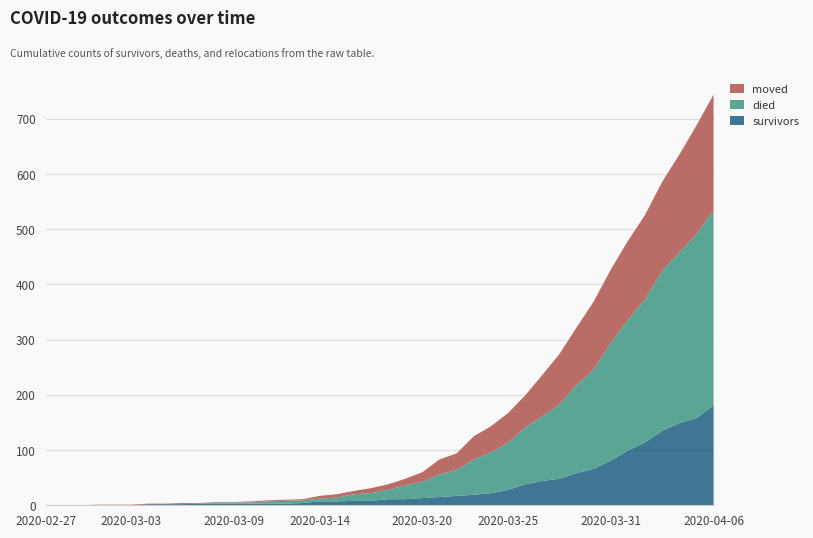

Reading right to left, transcribe all the data shown in this chart.

survivors: 2020-04-06=181	2020-04-05=158	2020-04-04=149	2020-04-03=135	2020-04-02=114	2020-04-01=99	2020-03-31=81	2020-03-30=66	2020-03-29=58	2020-03-28=48	2020-03-27=44	2020-03-26=38	2020-03-25=28	2020-03-24=22	2020-03-23=19	2020-03-22=17	2020-03-21=15	2020-03-20=13	2020-03-19=11	2020-03-18=11	2020-03-17=8	2020-03-16=8	2020-03-15=7	2020-03-14=7	2020-03-13=4	2020-03-12=3	2020-03-11=3	2020-03-10=3	2020-03-09=3	2020-03-08=3	2020-03-07=3	2020-03-06=2	2020-03-05=2	2020-03-04=2	2020-03-03=0	2020-03-02=0	2020-03-01=0	2020-02-29=0	2020-02-28=0	2020-02-27=0
died: 2020-04-06=353	2020-04-05=333	2020-04-04=309	2020-04-03=290	2020-04-02=259	2020-04-01=237	2020-03-31=213	2020-03-30=180	2020-03-29=160	2020-03-28=135	2020-03-27=117	2020-03-26=103	2020-03-25=85	2020-03-24=74	2020-03-23=64	2020-03-22=47	2020-03-21=41	2020-03-20=30	2020-03-19=25	2020-03-18=17	2020-03-17=14	2020-03-16=12	2020-03-15=7	2020-03-14=5	2020-03-13=5	2020-03-12=5	2020-03-11=4	2020-03-10=2	2020-03-09=2	2020-03-08=2	2020-03-07=0	2020-03-06=0	2020-03-05=0	2020-03-04=0	2020-03-03=0	2020-03-02=0	2020-03-01=0	2020-02-29=0	2020-02-28=0	2020-02-27=0
moved: 2020-04-06=210	2020-04-05=197	2020-04-04=177	2020-04-03=161	2020-04-02=153	2020-04-01=143	2020-03-31=133	2020-03-30=123	2020-03-29=104	2020-03-28=91	2020-03-27=75	2020-03-26=58	2020-03-25=54	2020-03-24=47	2020-03-23=42	2020-03-22=30	2020-03-21=27	2020-03-20=17	2020-03-19=12	2020-03-18=10	2020-03-17=9	2020-03-16=6	2020-03-15=6	2020-03-14=5	2020-03-13=2	2020-03-12=2	2020-03-11=2	2020-03-10=2	2020-03-09=1	2020-03-08=1	2020-03-07=1	2020-03-06=2	2020-03-05=1	2020-03-04=1	2020-03-03=1	2020-03-02=1	2020-03-01=1	2020-02-29=0	2020-02-28=0	2020-02-27=0